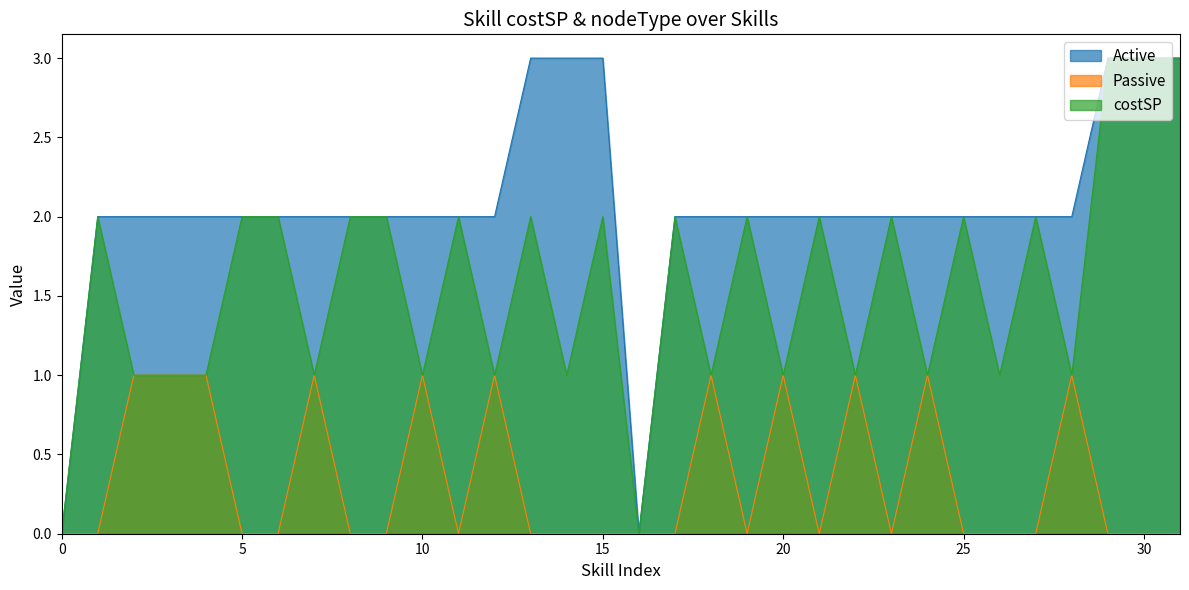

What is the sum of all Passive values?

11